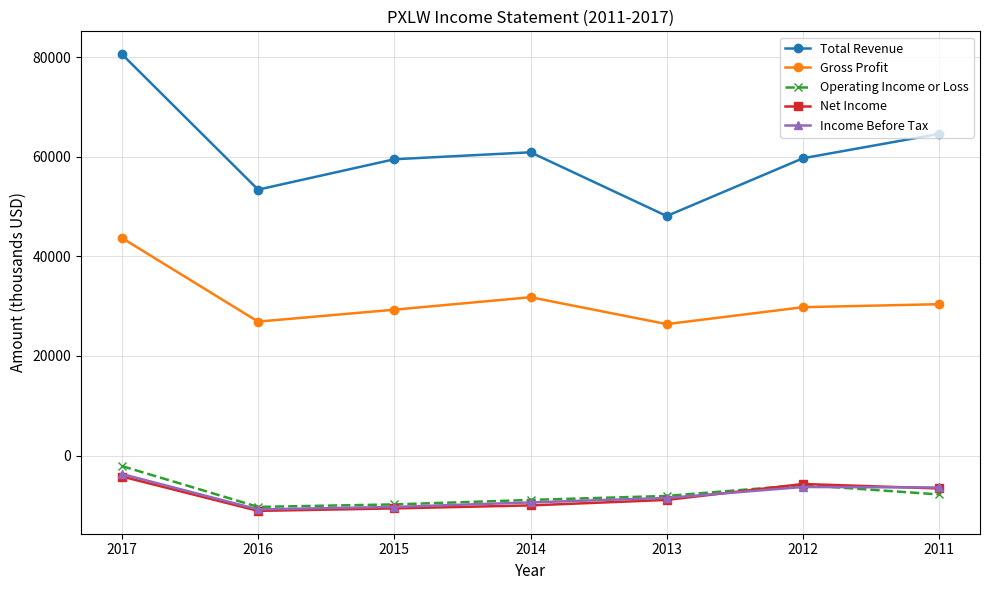

True or false: Operating Income or Loss and Total Revenue intersect in this chart.

False